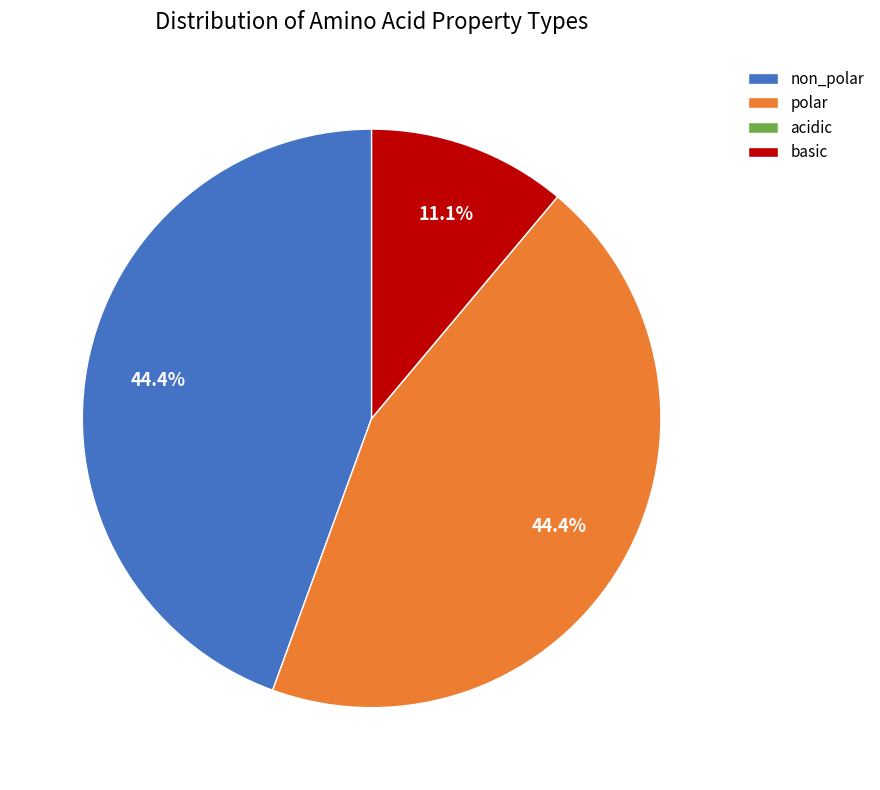

Which has a higher value, non_polar or basic?

non_polar